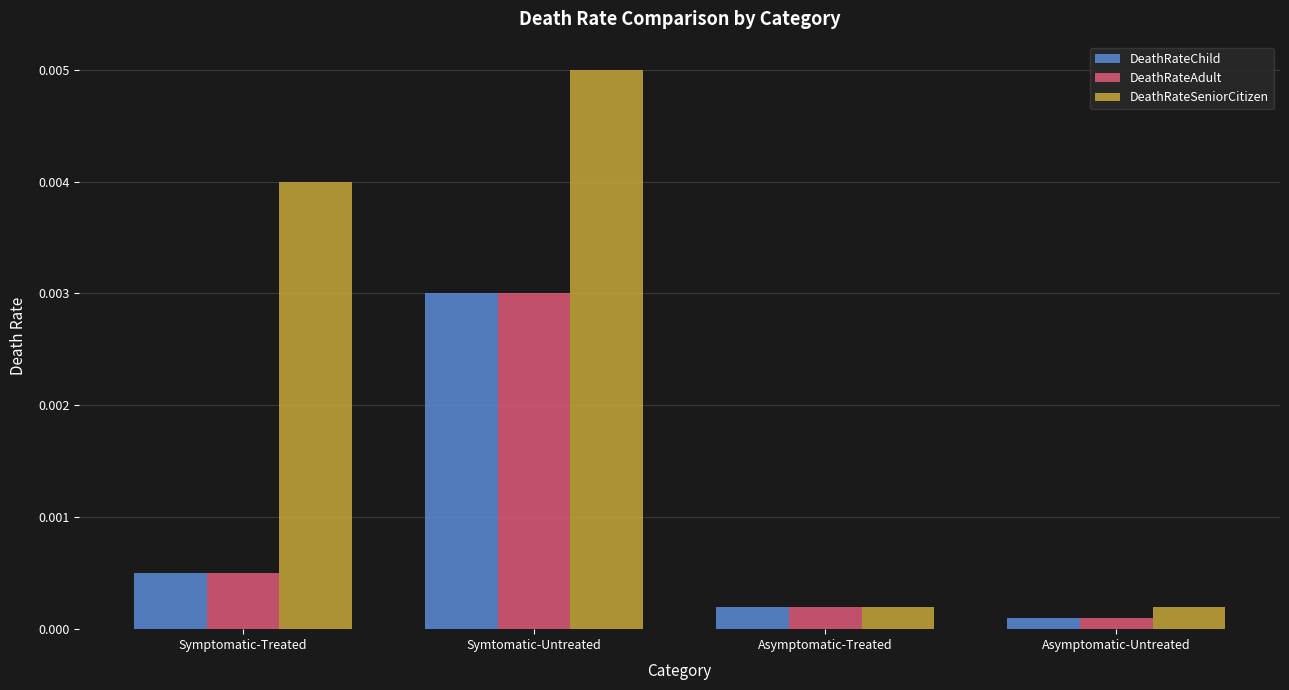

How many categories are shown in the chart?

4